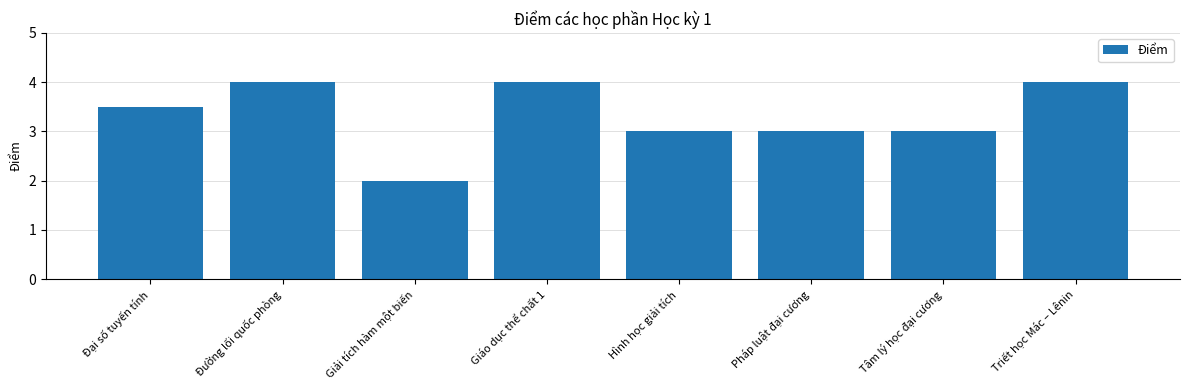

Reading left to right, extract all data points from this chart.

3.5	4.0	2.0	4.0	3.0	3.0	3.0	4.0